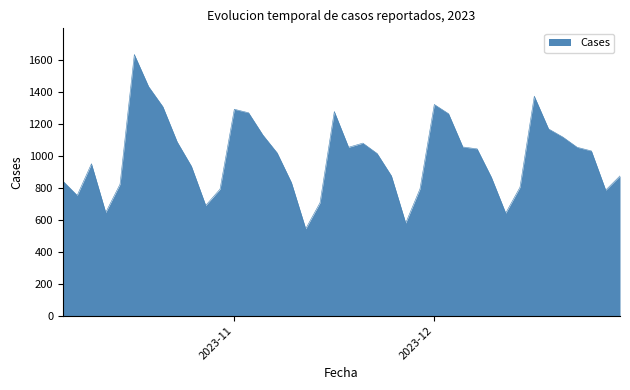

How many lines are shown in the chart?

1